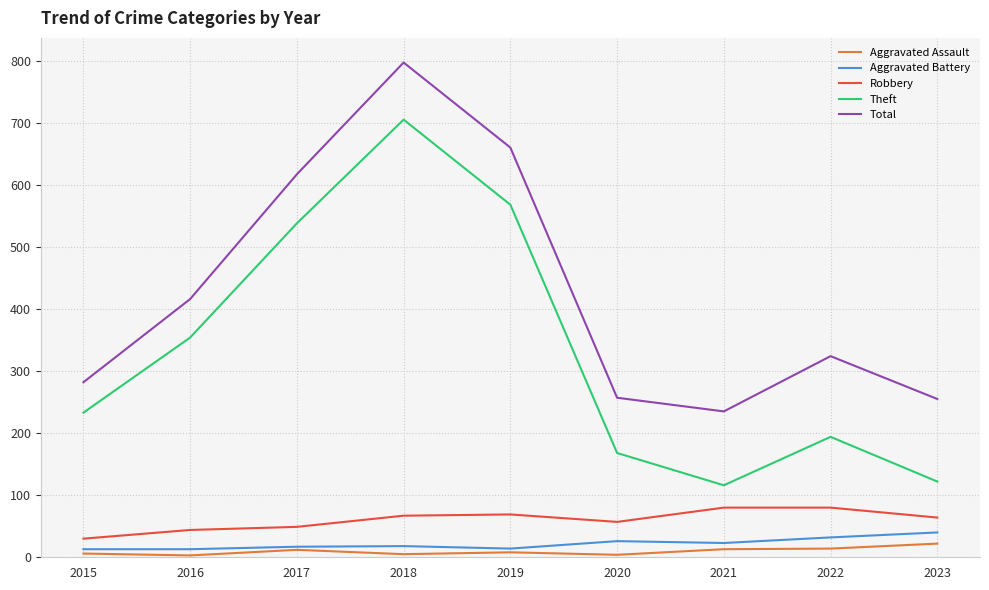

Which series has the widest spread of values?

Theft